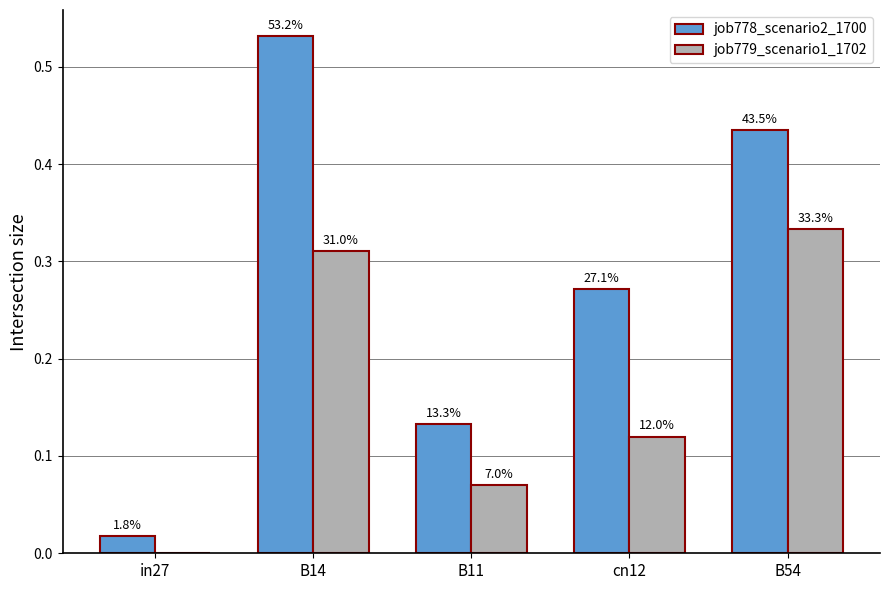

What is the label of the 1st bar from the left?

in27